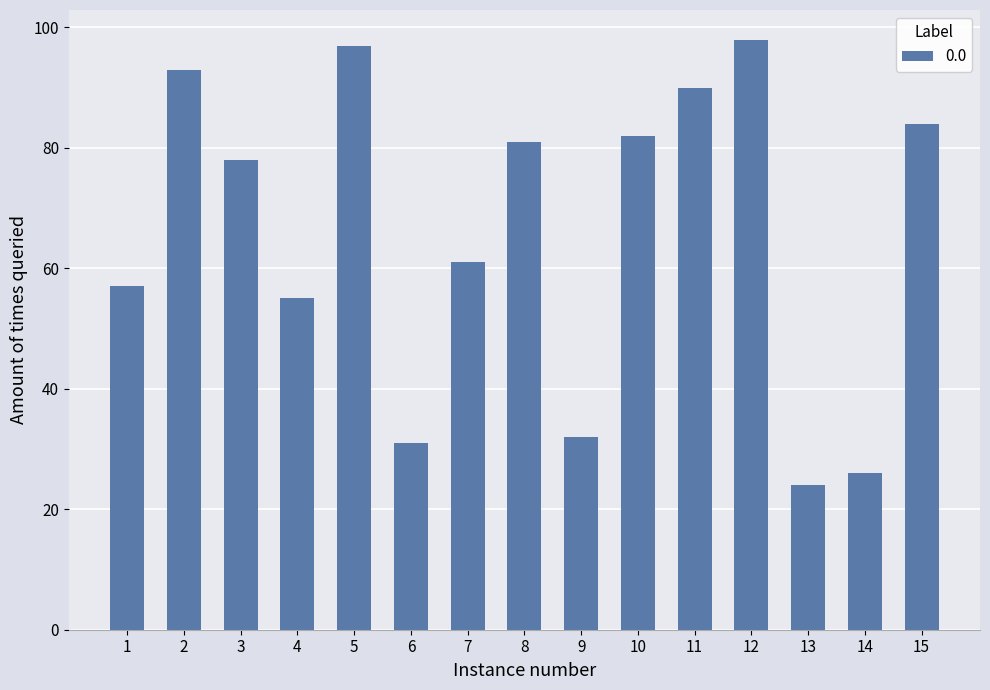

How many distinct data groups are displayed?

1